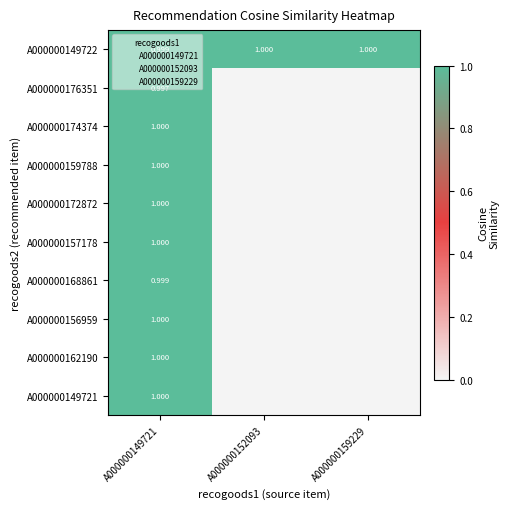

How many data points in A000000174374 are above 0?

1